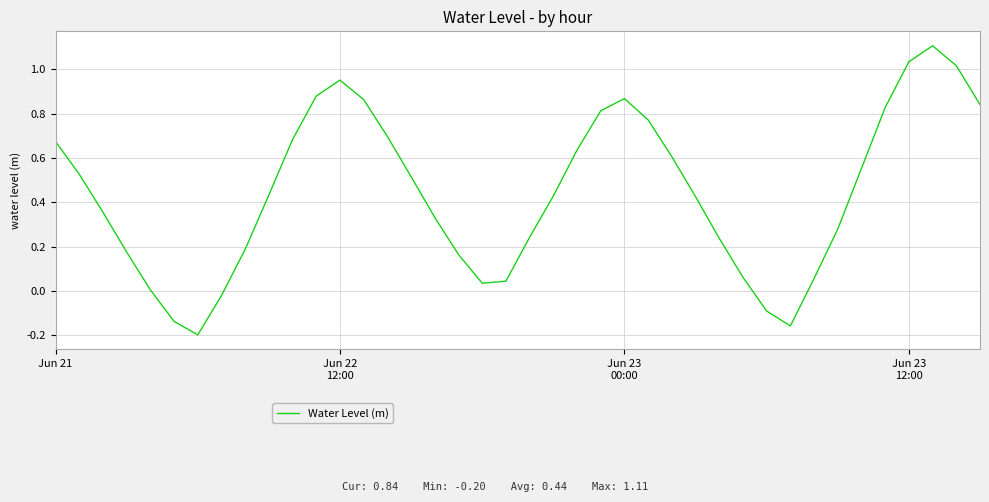

Does the chart display data point markers on the line(s)?

No